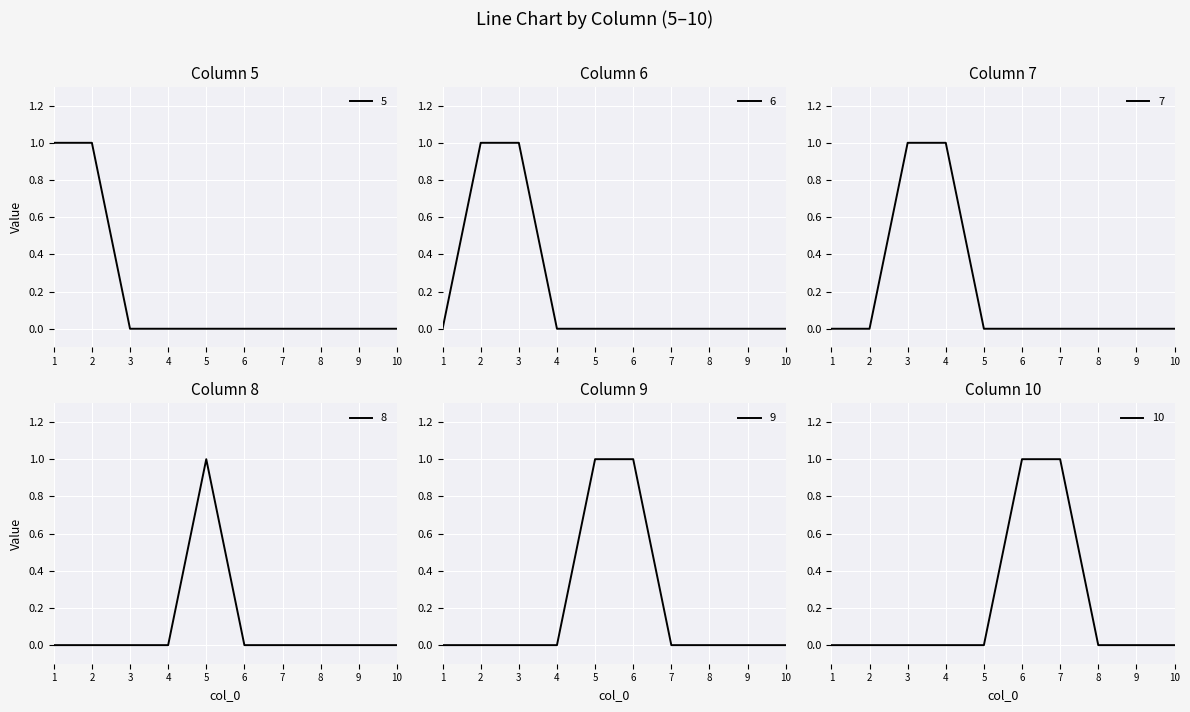

Where is 8 nearest to the value 0?

1